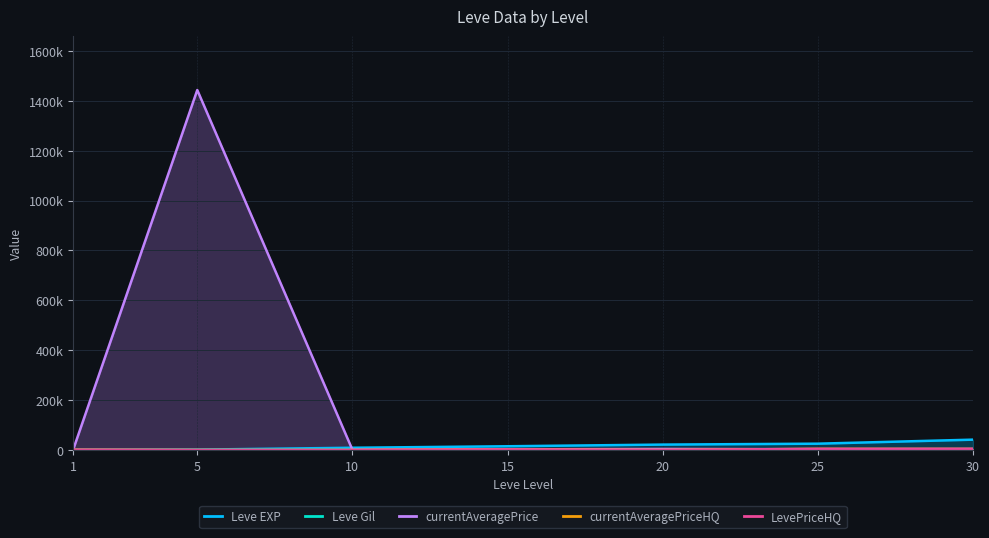

What is the spread (max minus min) of values at 30?

41038.0